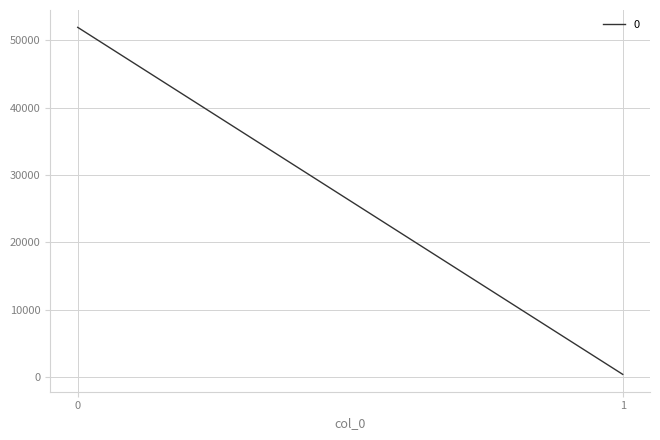

What value does the data have at 0?

51926.9